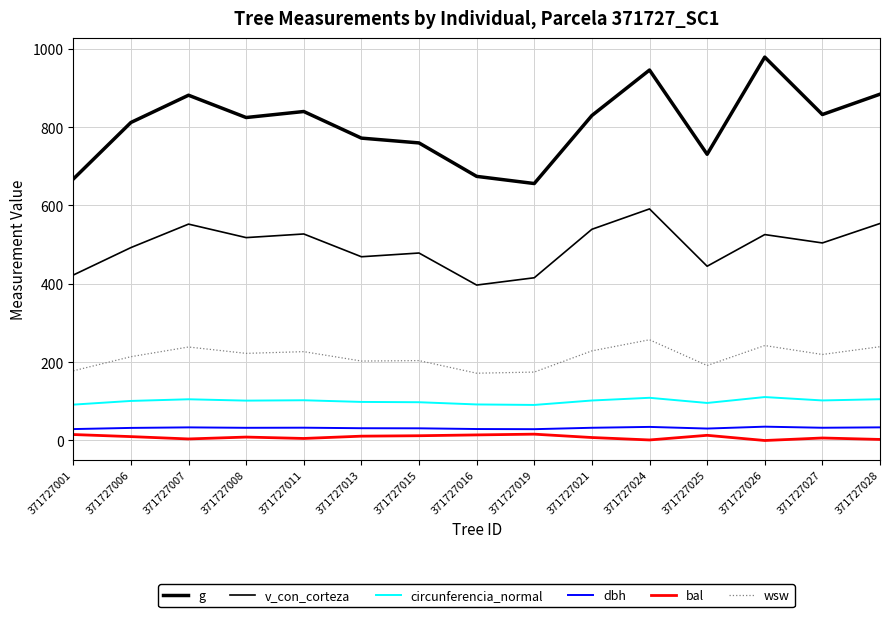

What is the sum of the wsw values at 371727019 and 371727013?

377.5